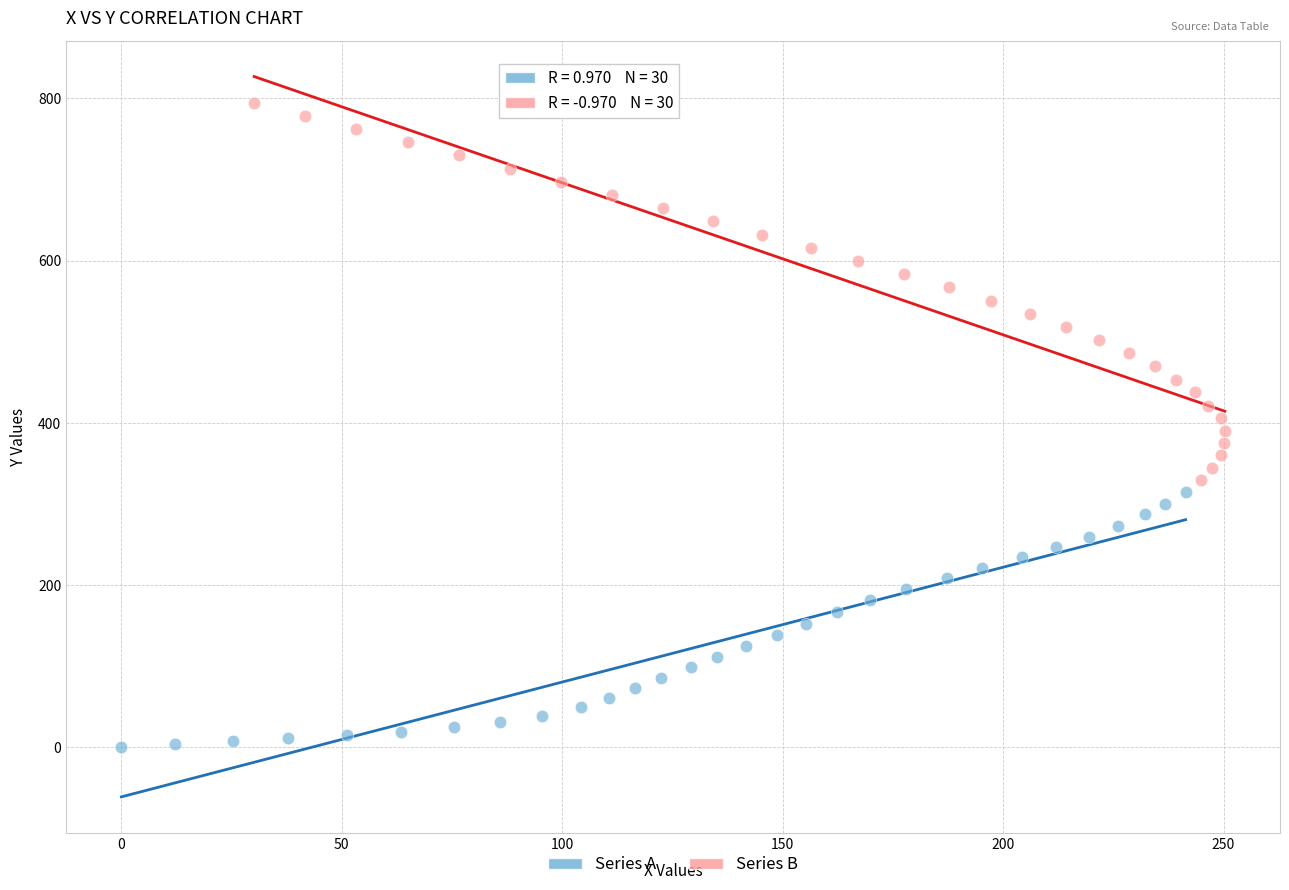

Which series reaches the minimum Y coordinate?

Series A